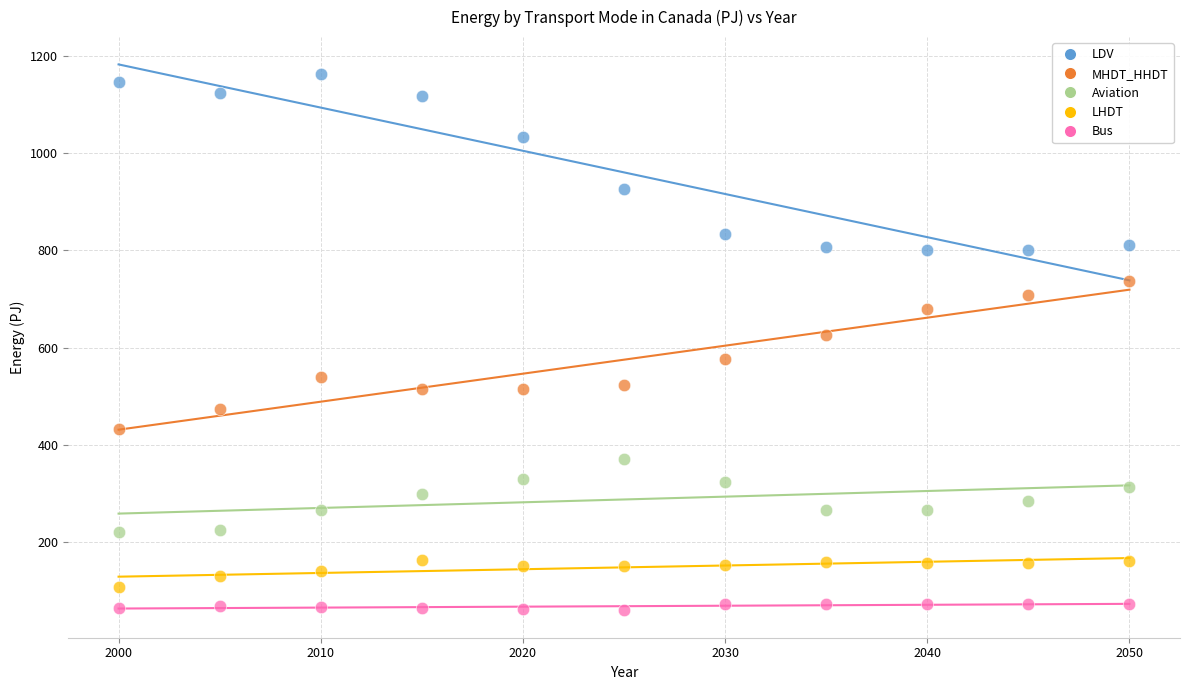

Which series has the widest spread of Y values?

LDV